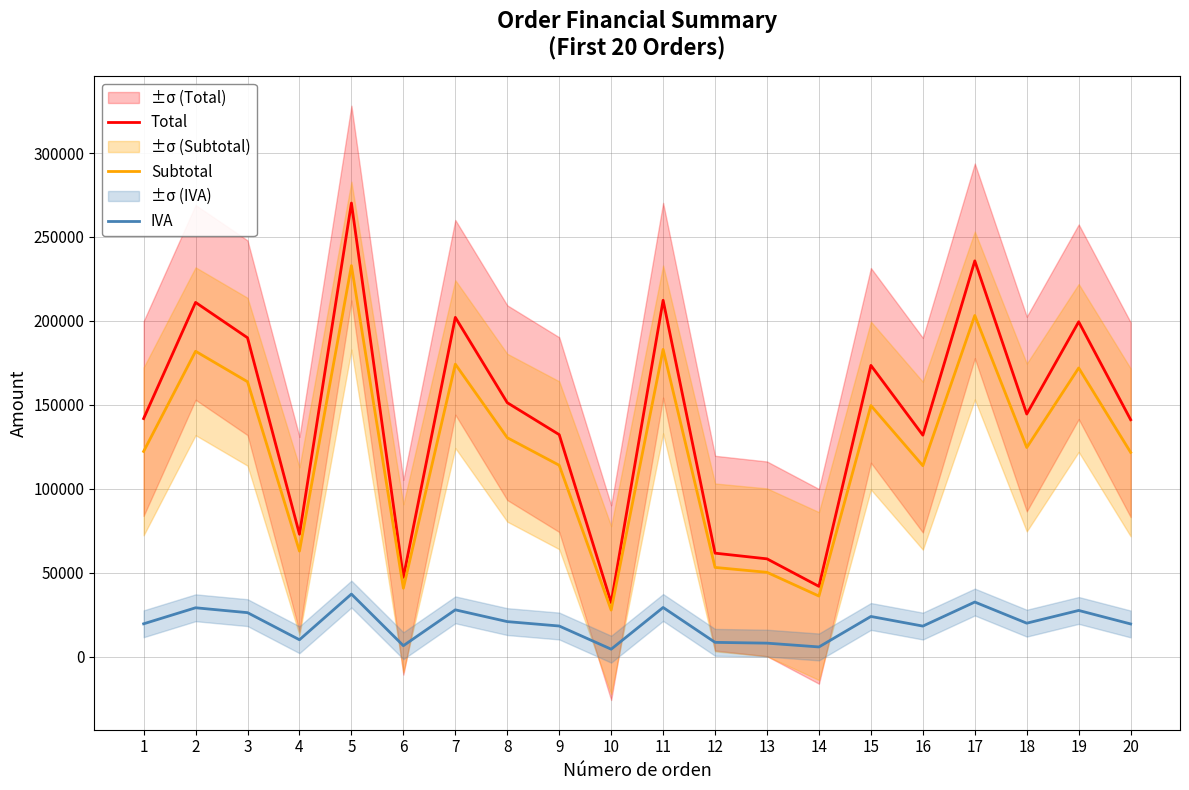

Does the chart have visible grid lines?

Yes